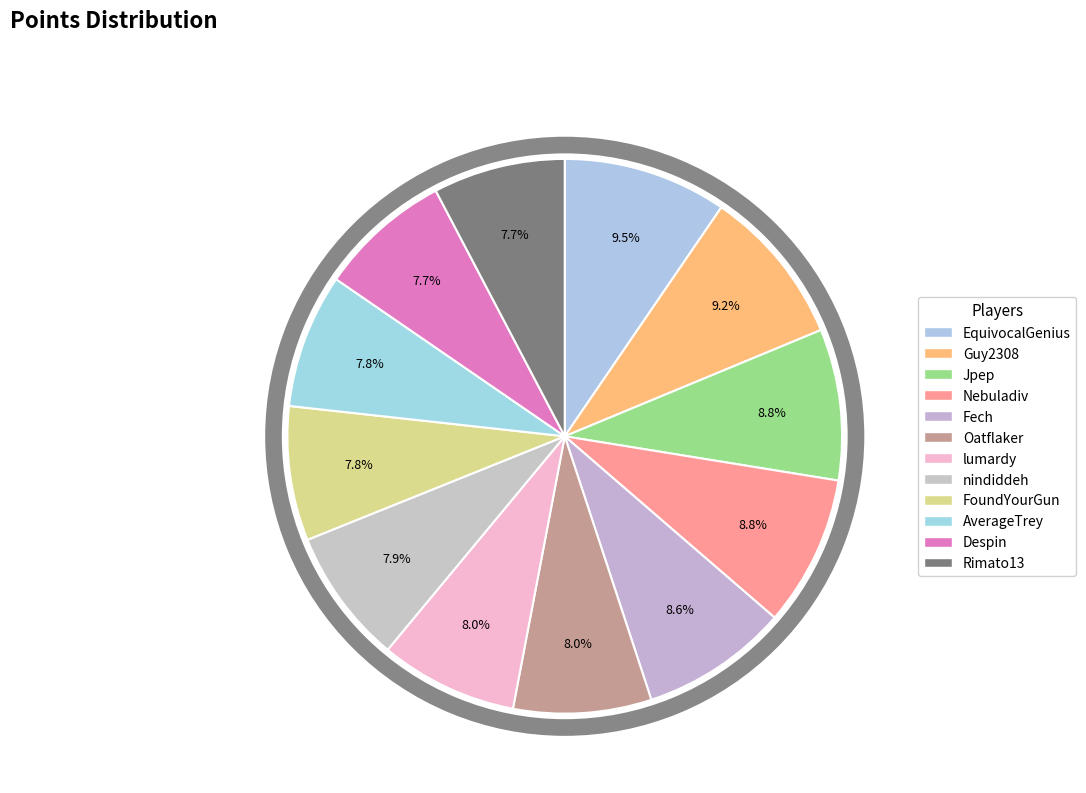

To the nearest percent, what is the combined percentage of Nebuladiv and Fech?

17%